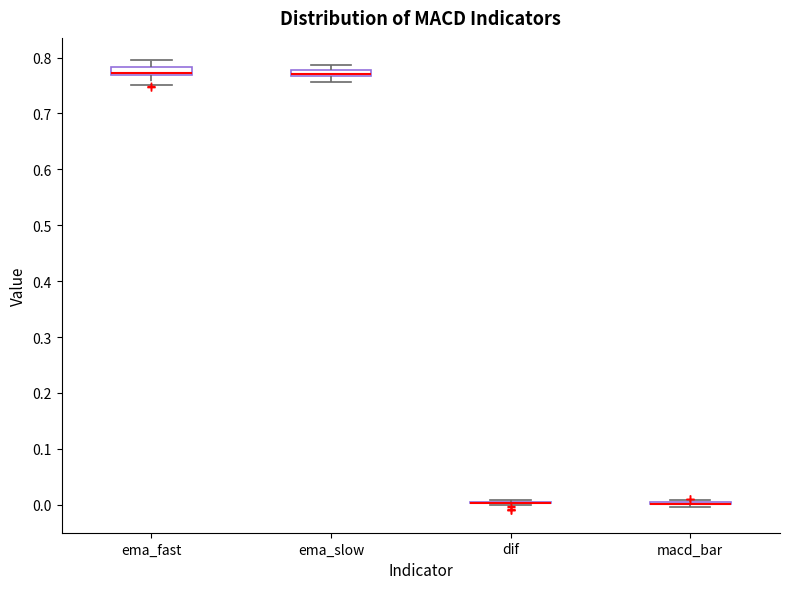

Where does the lower whisker of the box for ema_fast end on the y-axis? The values are not printed on the chart, so give them approximately, as read against the axis.

0.75